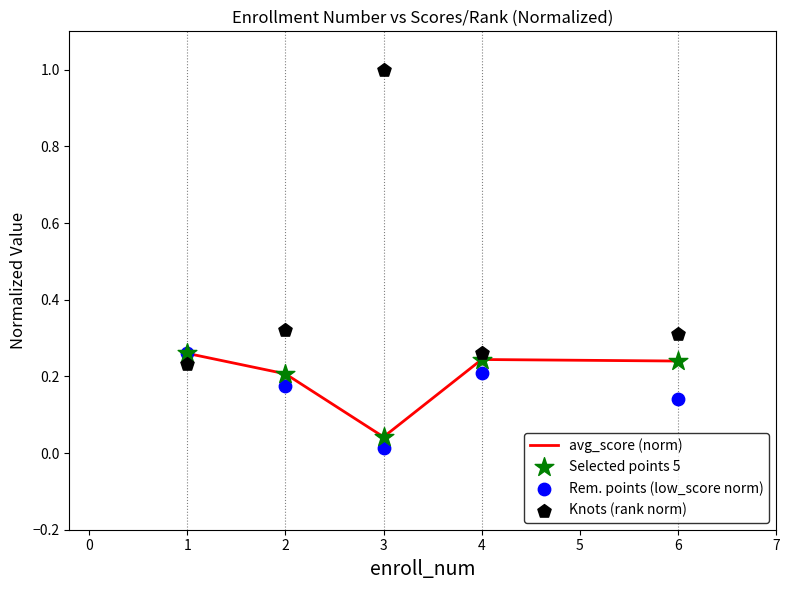

At how many categories does at least one series exceed 0?

5